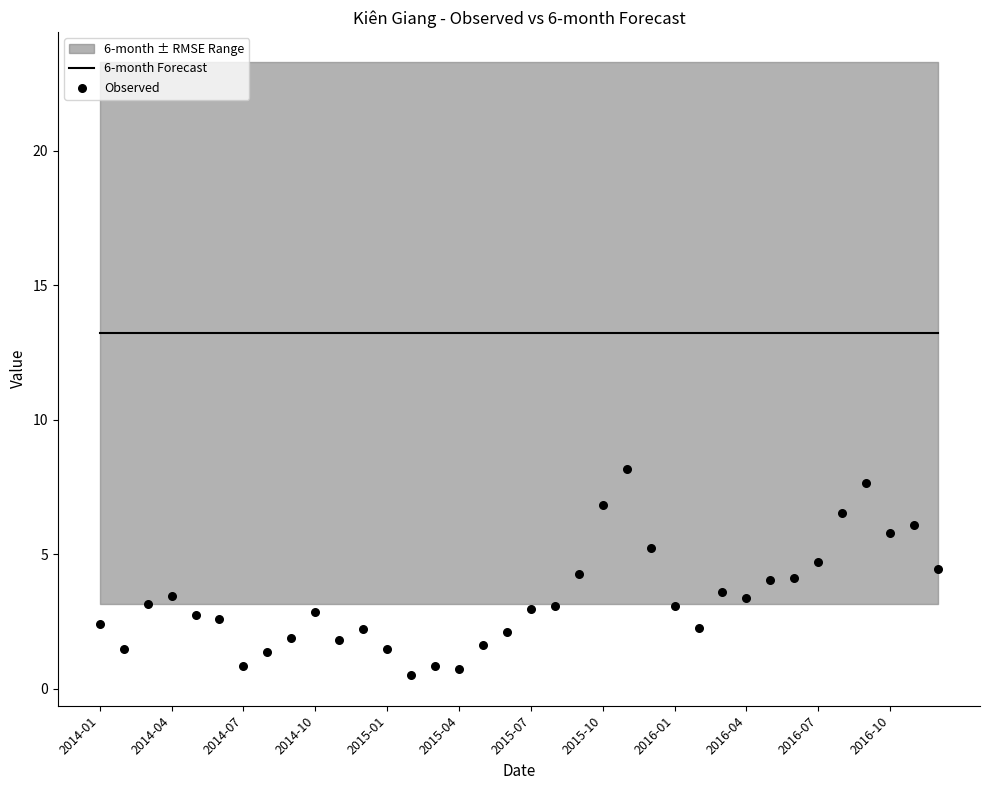

Which series reaches the minimum Y coordinate?

Observed